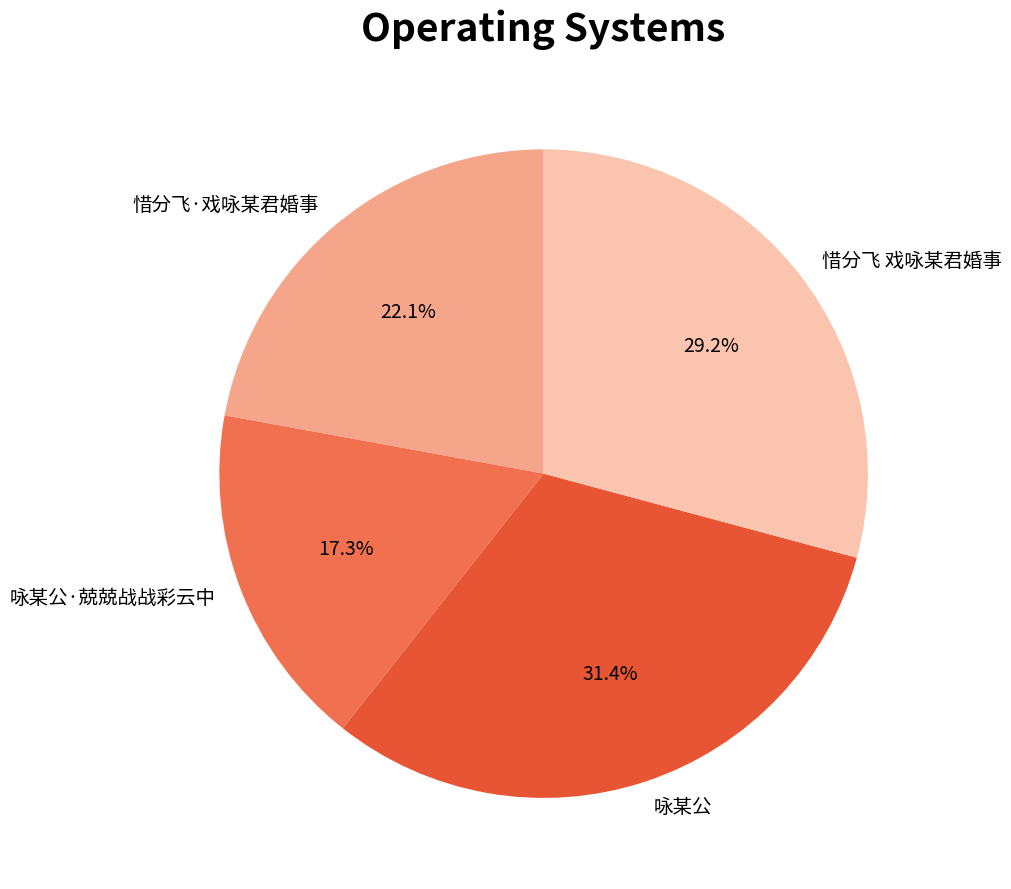

Which slice is the largest?

咏某公